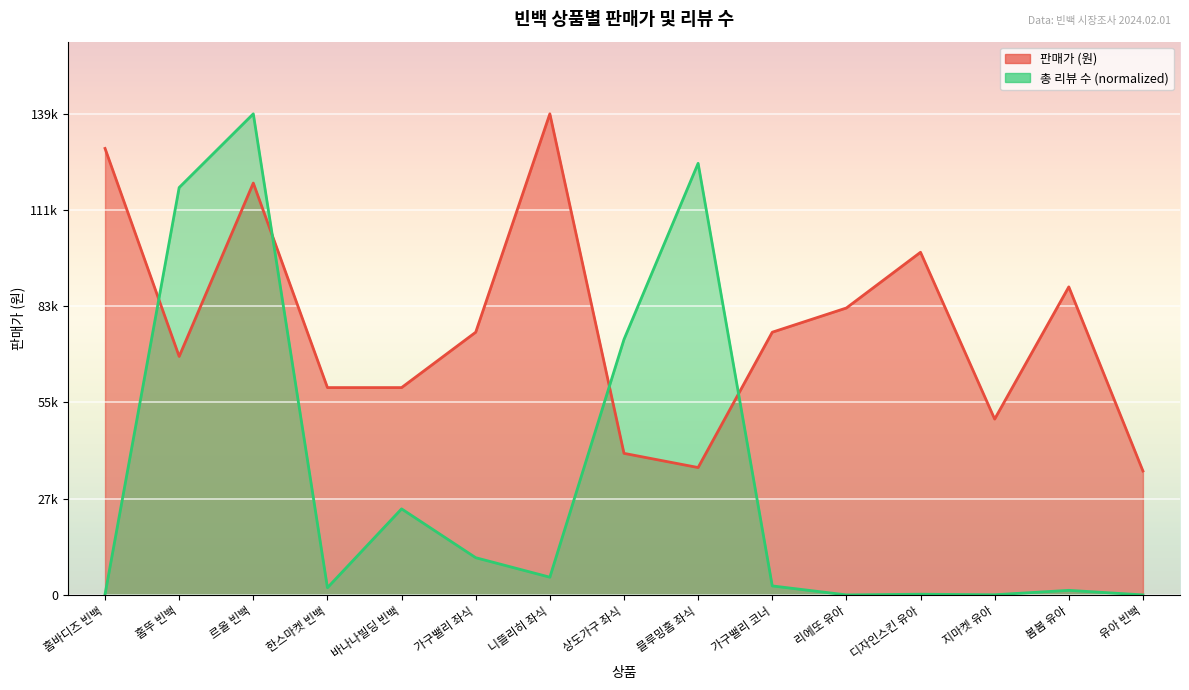

What is the label of the 9th point from the left?

블루밍홈 좌식